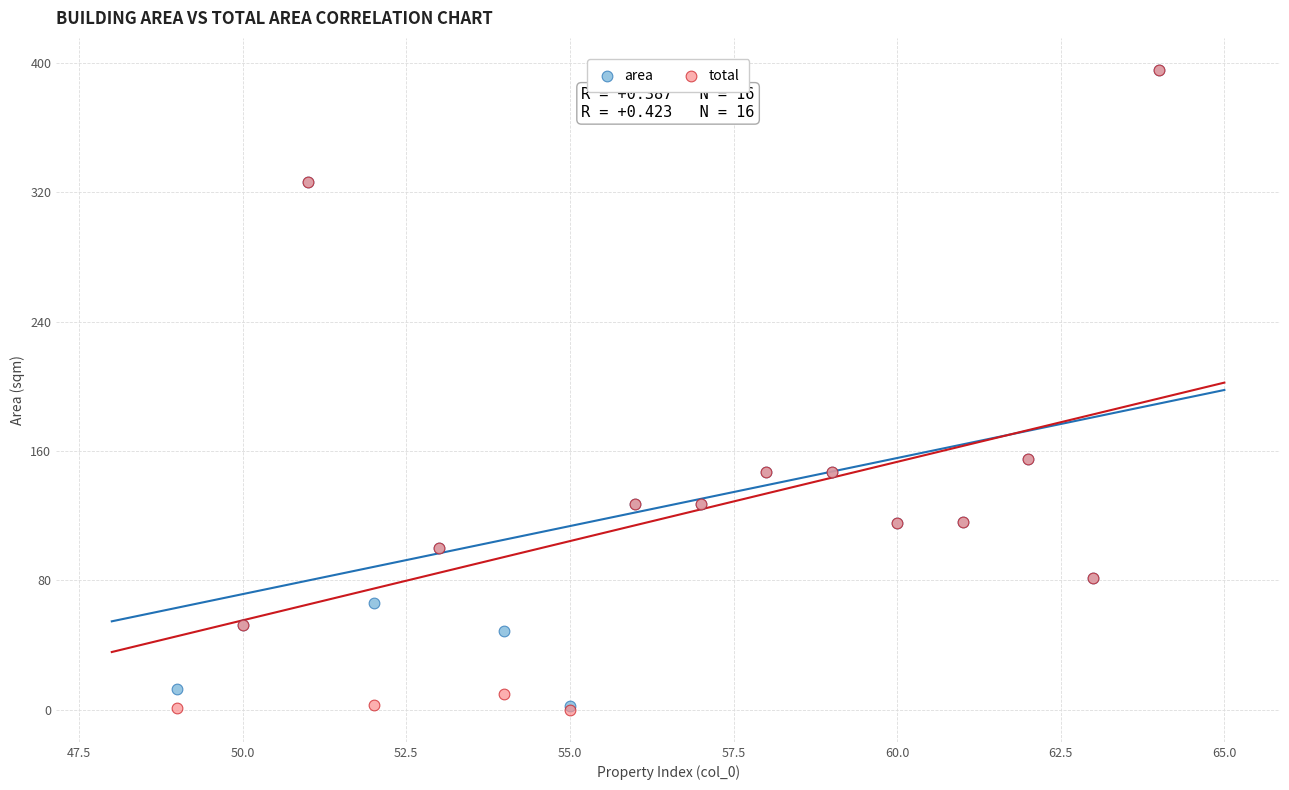

What are all the series names shown in the legend?

area, total